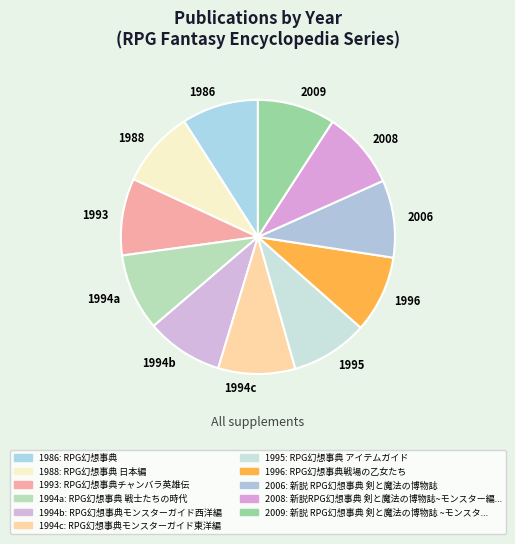

Count the number of slices in the pie.

11